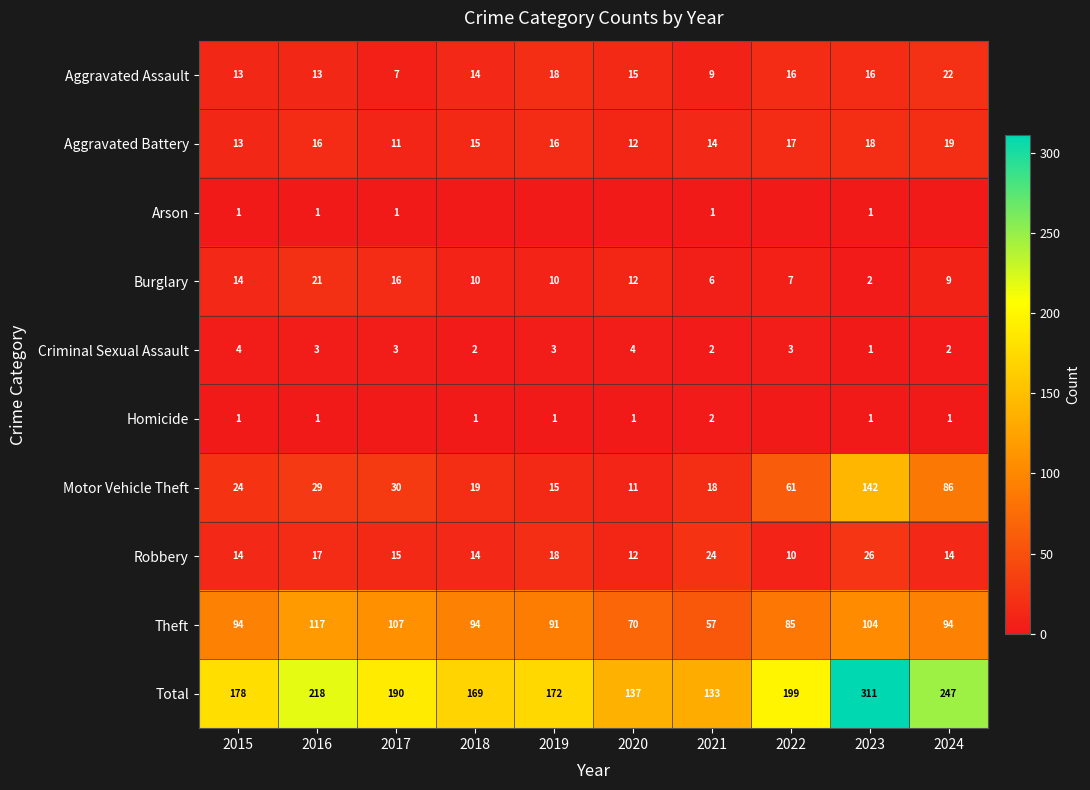

The Criminal Sexual Assault series shows 4 at 2015. True or false?

True